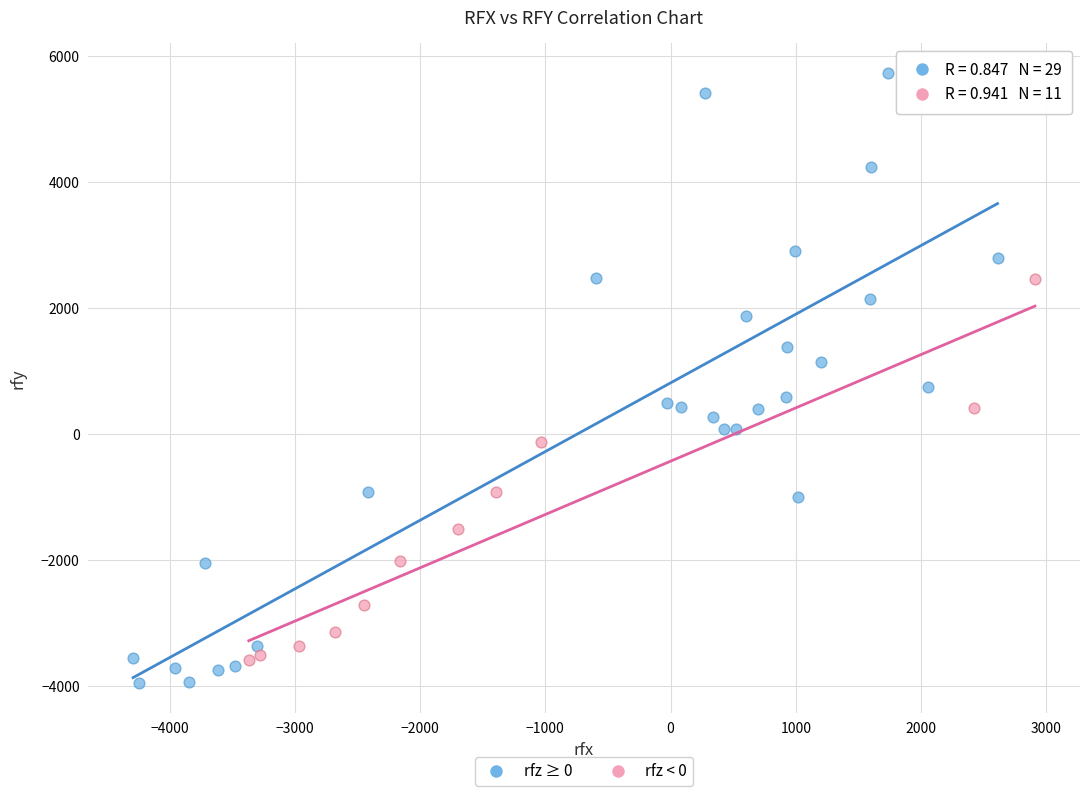

Which series reaches the maximum Y coordinate?

rfz ≥ 0